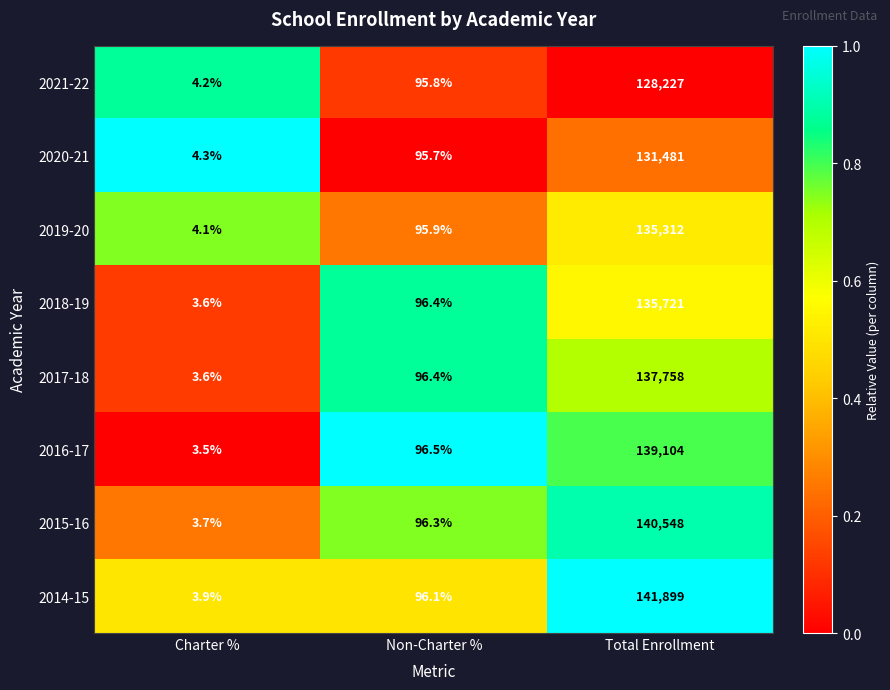

What is the difference between the maximum and minimum values in the 2016-17 series?

139100.5